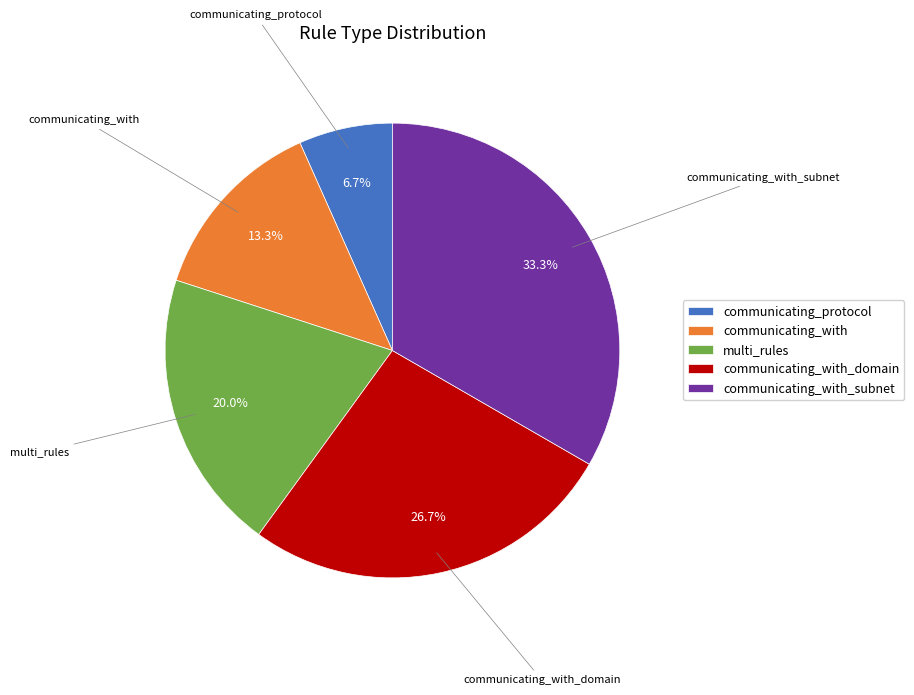

Do communicating_with_domain and communicating_with_subnet together represent more than half of the pie?

Yes